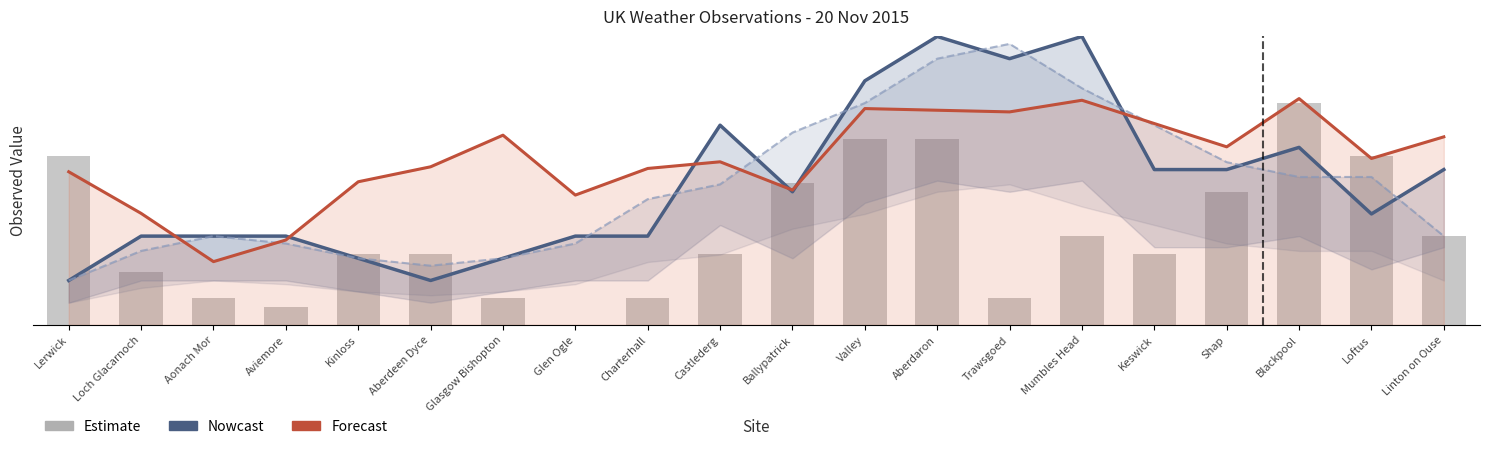

Where is Screen Temp (Forecast) nearest to the value 1305?

Kinloss